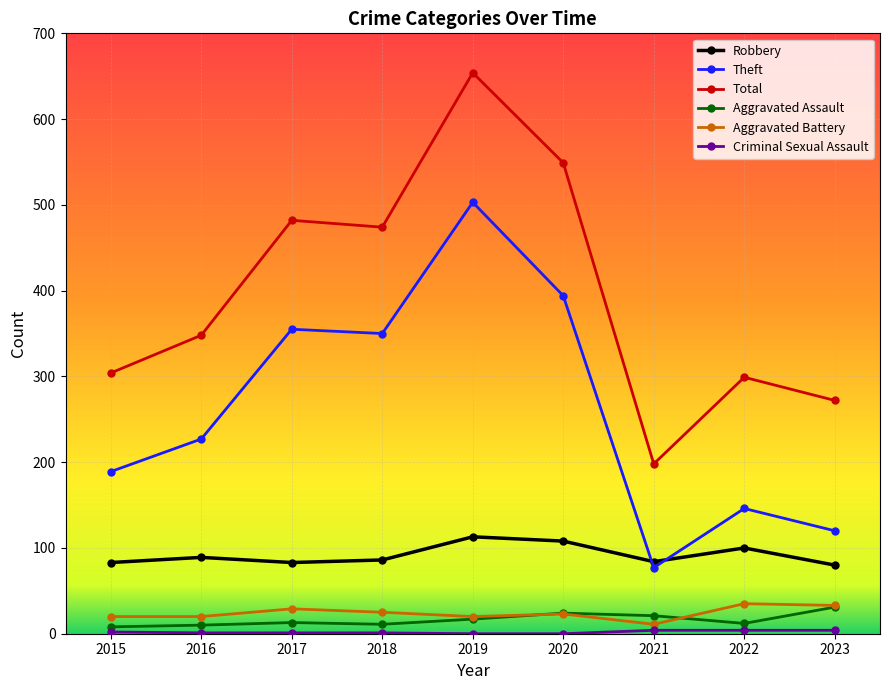

Between 2019 and 2022, which series saw the biggest shift?

Theft